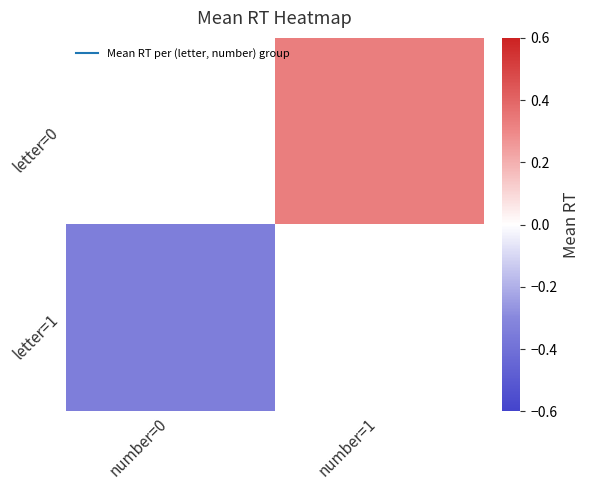

What is the minimum value for letter=1?

-0.3